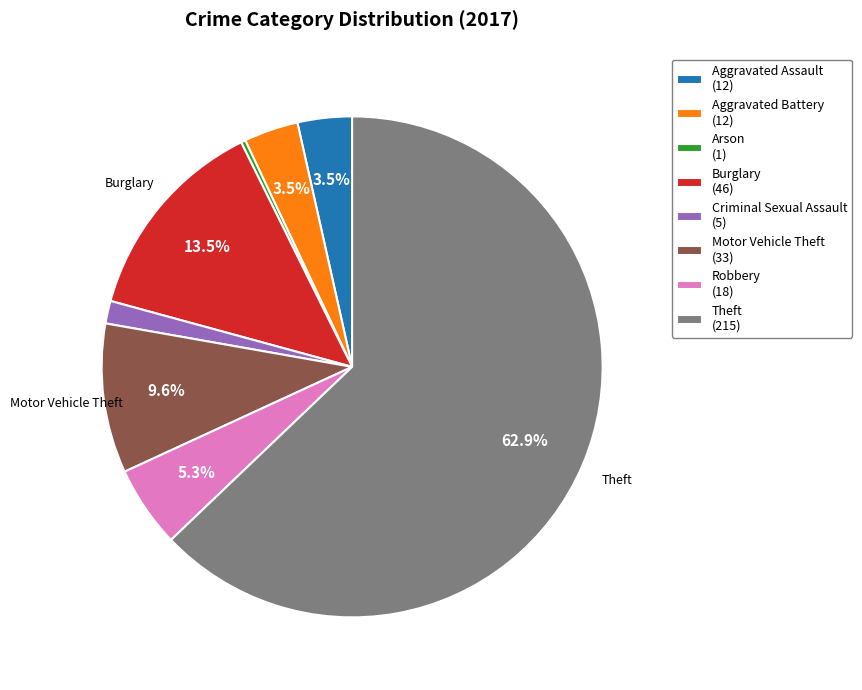

Is there a majority slice in this chart?

Yes